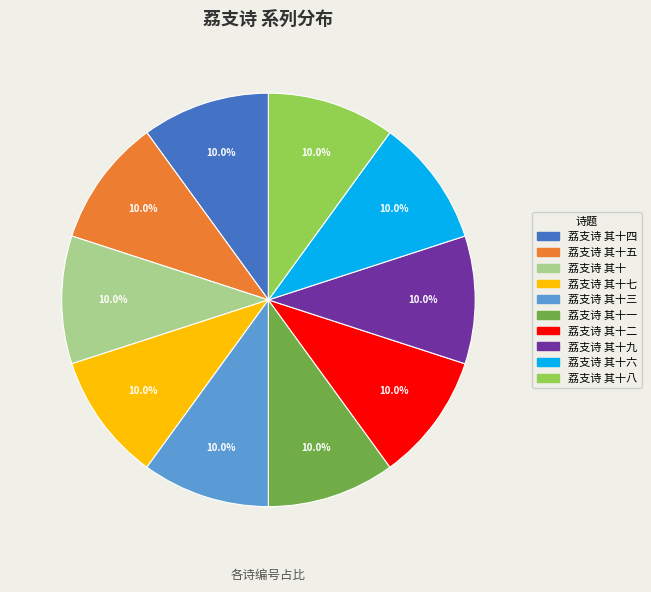

Does any single category account for the majority?

No